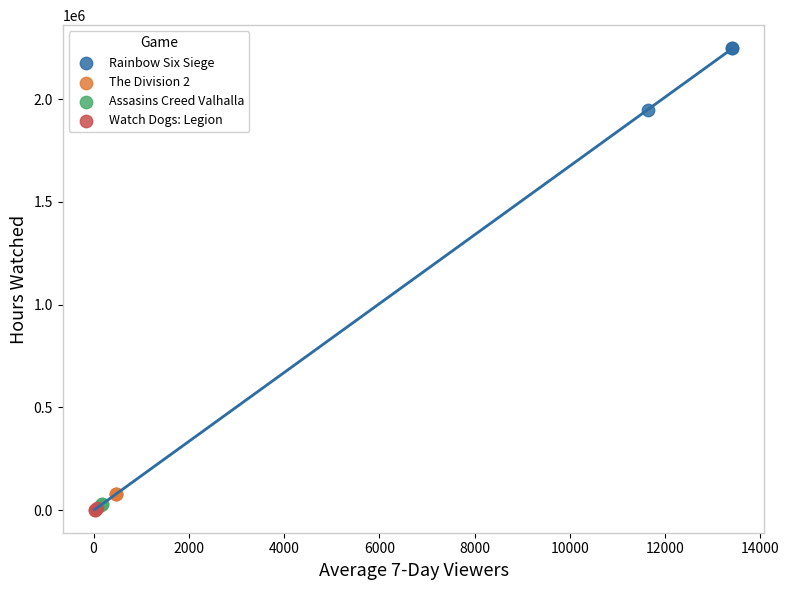

Which series reaches the maximum Y coordinate?

Rainbow Six Siege